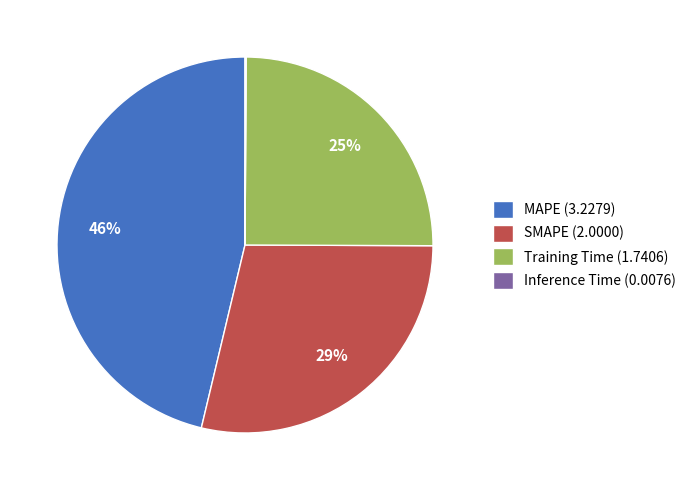

The MAPE slice represents 46% of the pie. True or false?

True